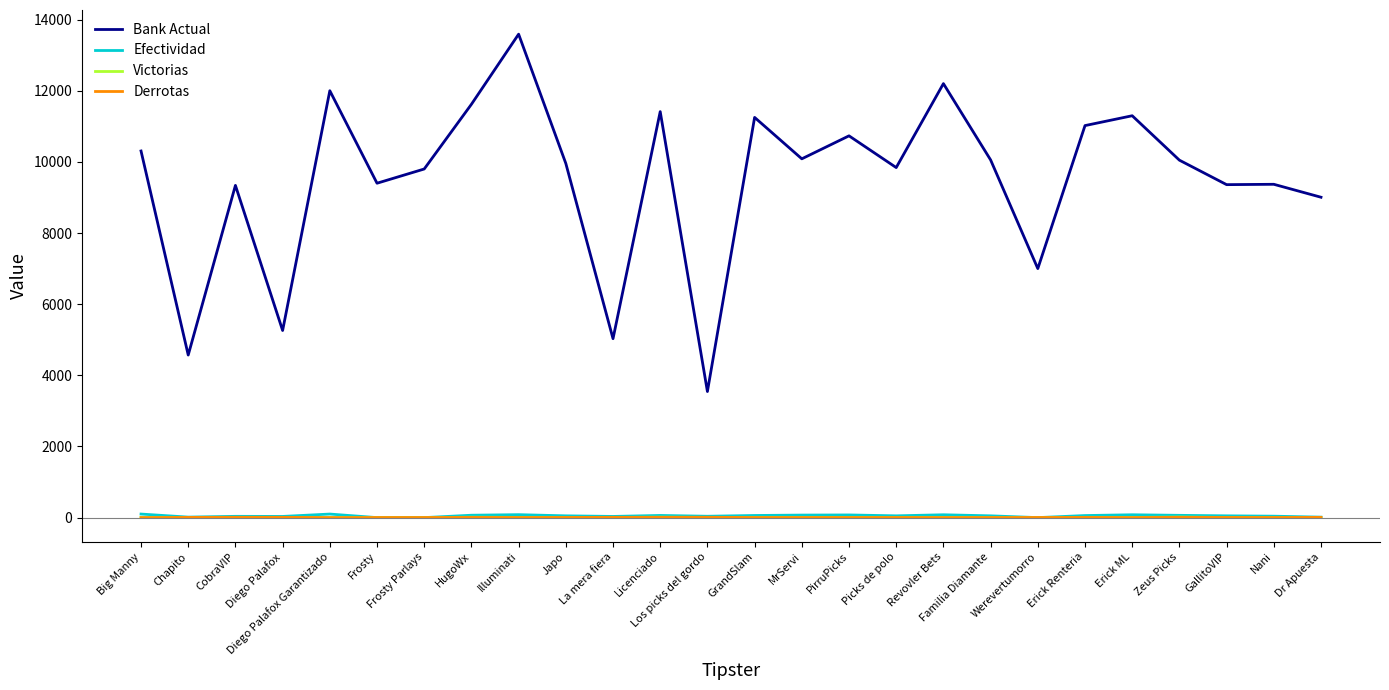

True or false: Bank Actual and Derrotas intersect in this chart.

False